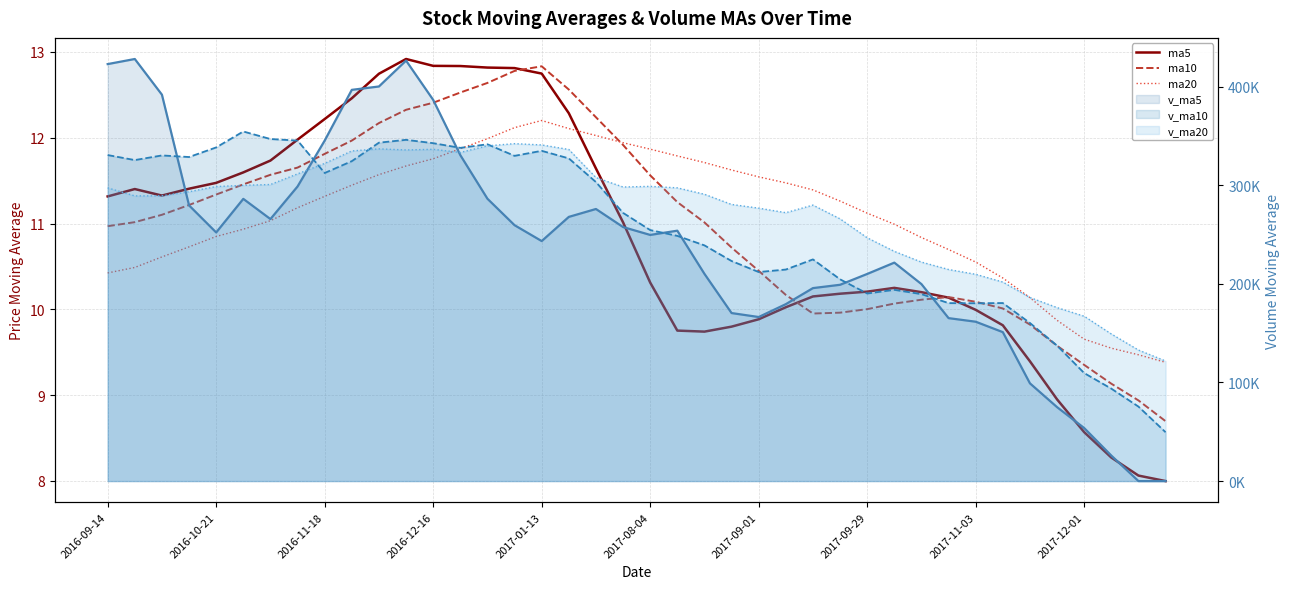

What is the sum of all ma5 values?

433.3